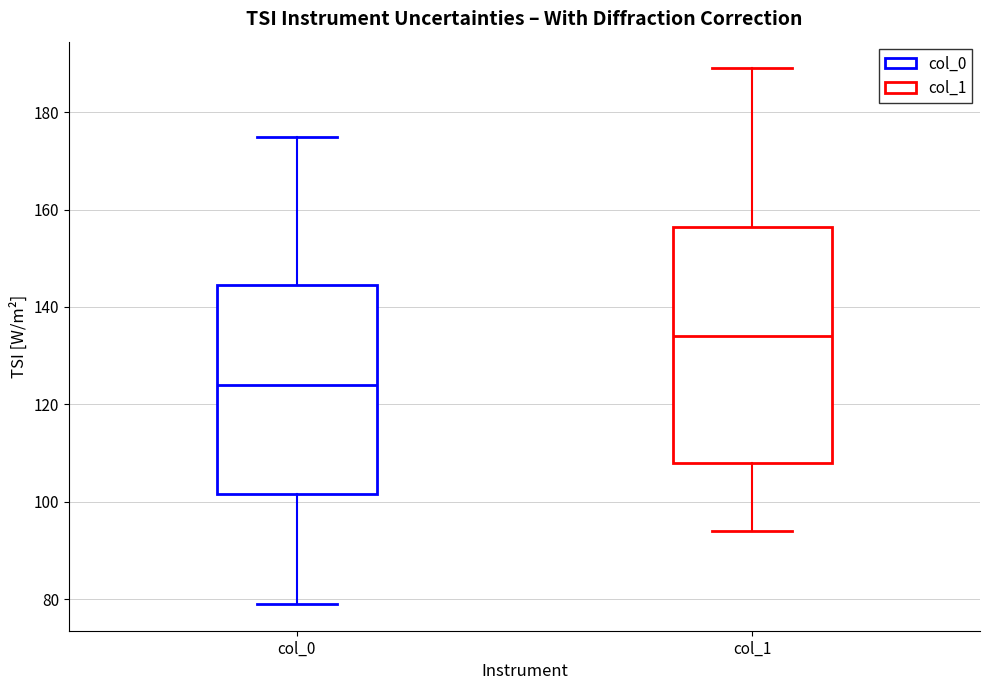

Reading left to right, read every box against the y-axis: the position of its median line, the range the box covers, and the ends of its whiskers. The values are not printed on the chart, so give them approximately, as read against the axis.

col_0: median 124, box 102 to 144, whiskers 80 to 176
col_1: median 134, box 108 to 156, whiskers 94 to 190